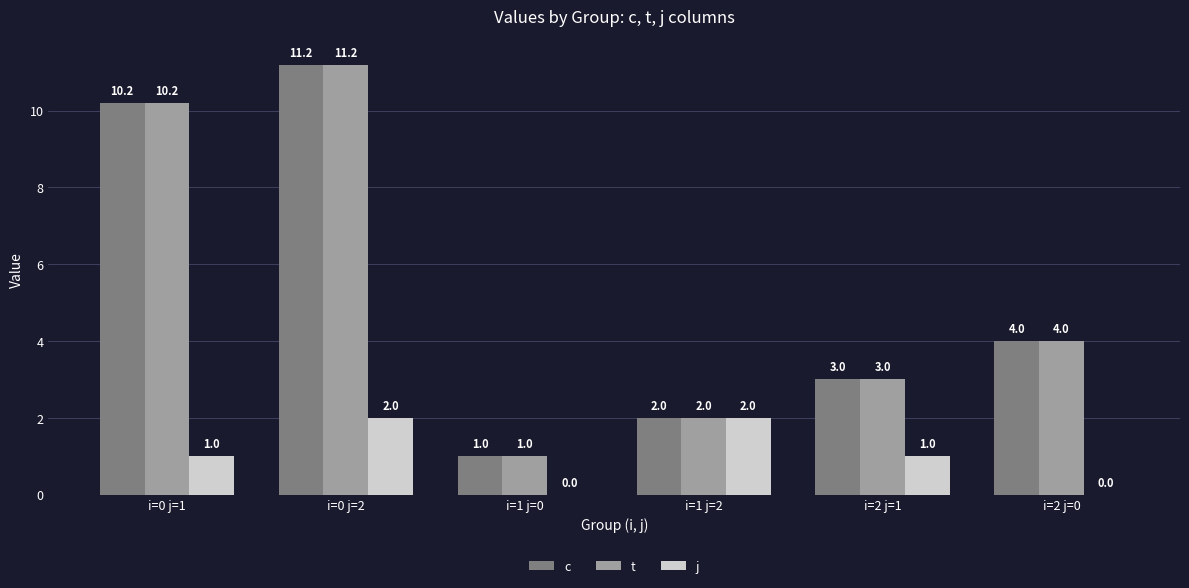

True or false: c has a value of 3.0 at i=2 j=1.

True